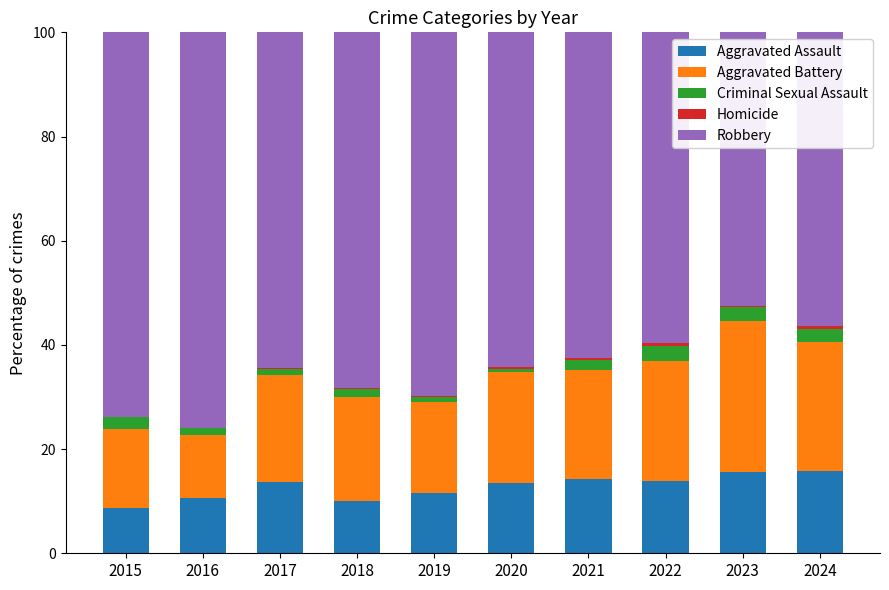

The Aggravated Assault series shows 7.6 at 2019. True or false?

False